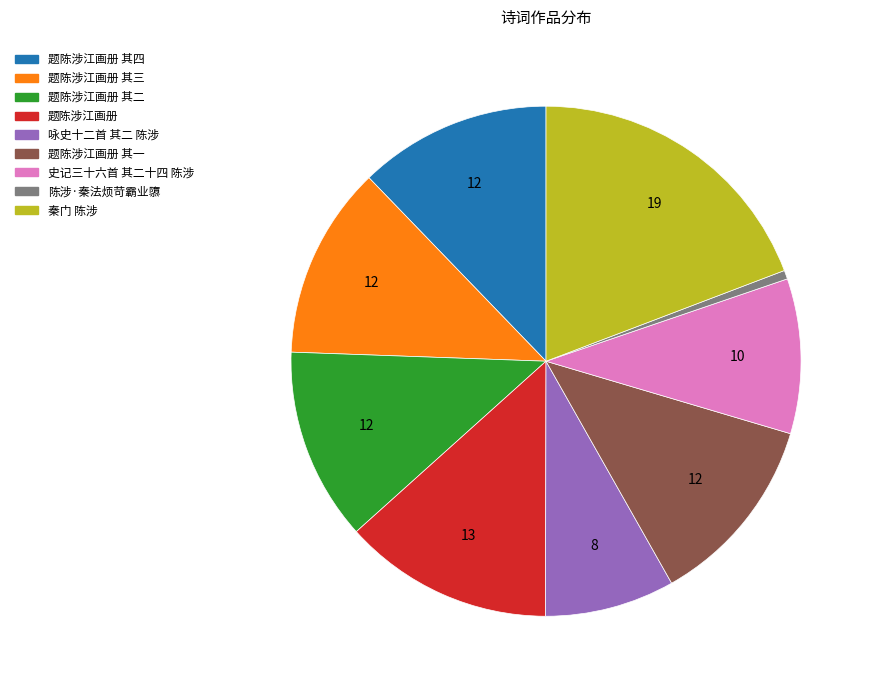

Is there a majority slice in this chart?

No